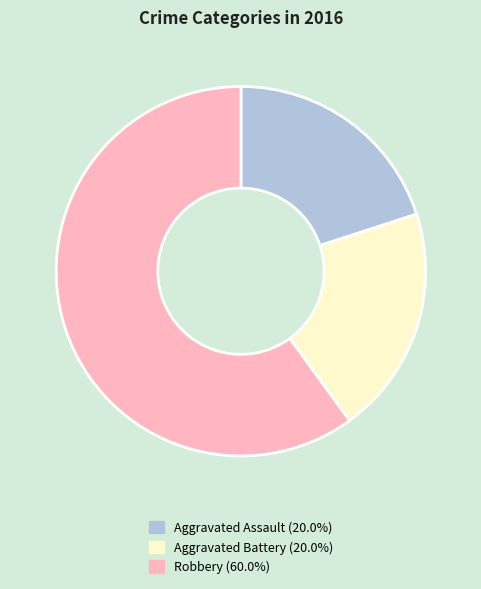

Is there a majority slice in this chart?

Yes